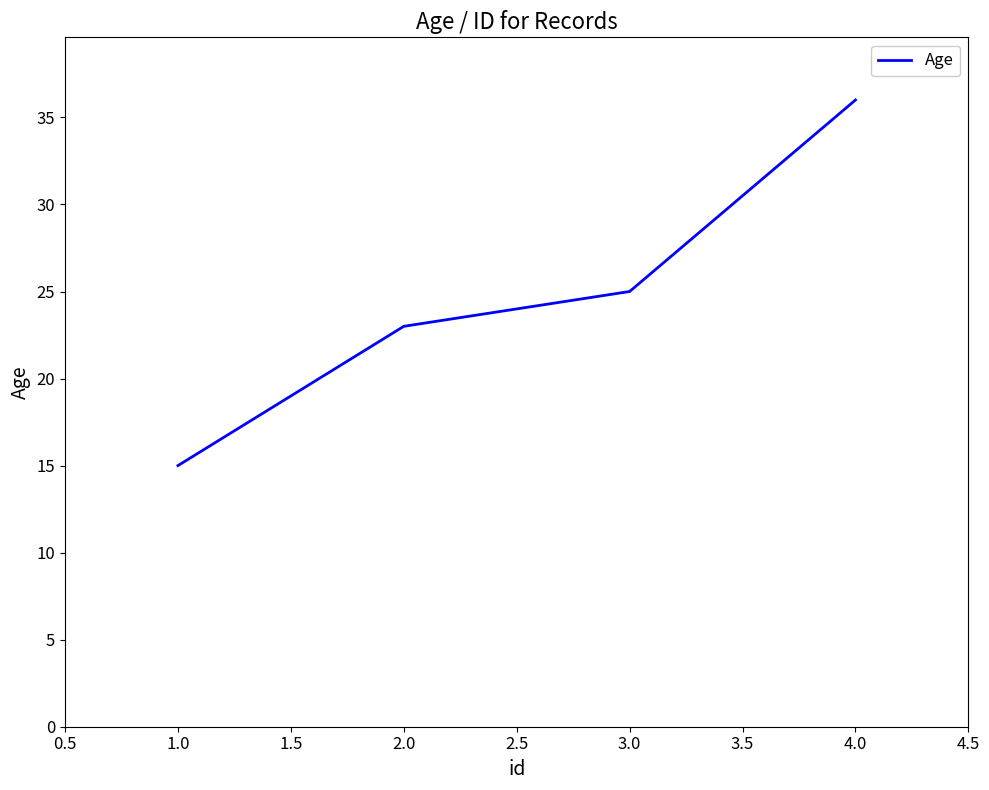

Is it true that the value at 3.0 is 25?

True